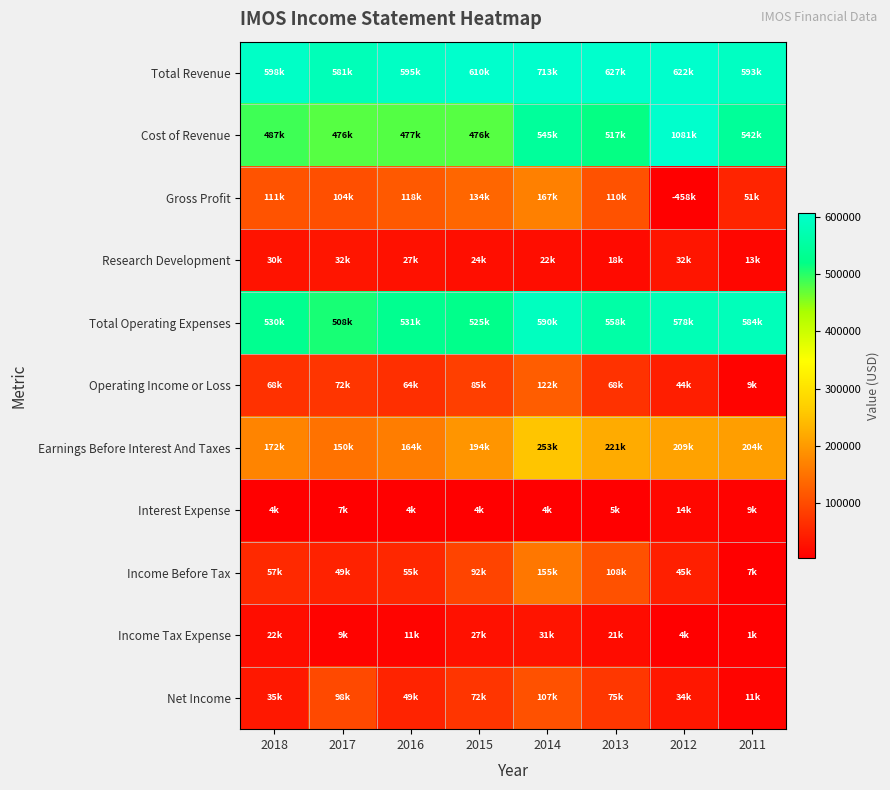

What is the spread (max minus min) of values at 2011?

592600